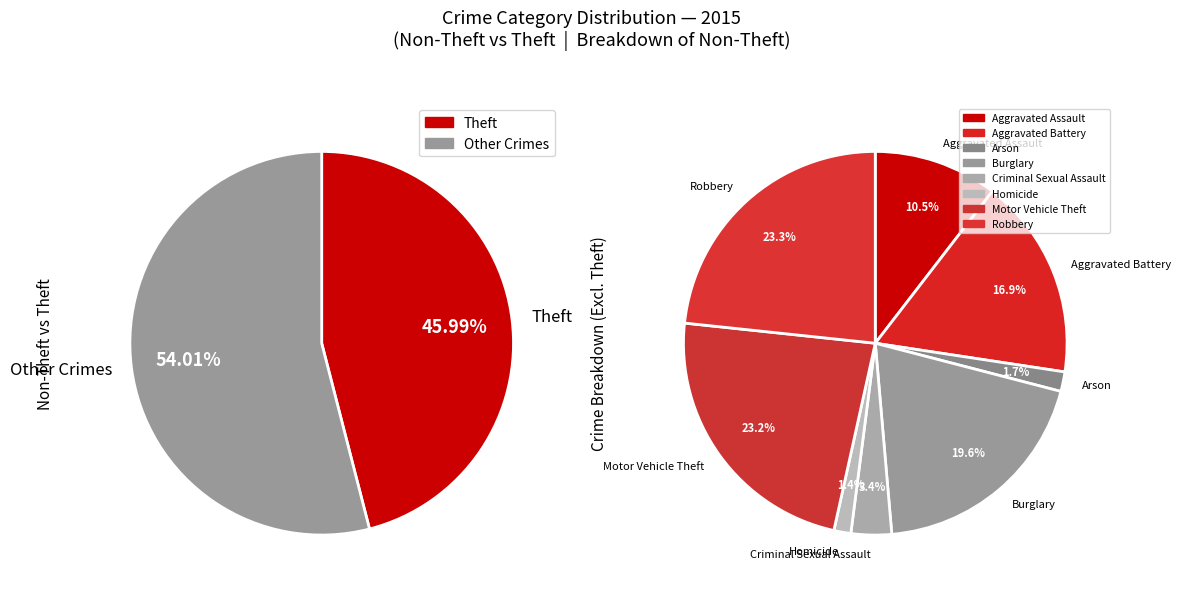

What portion of the pie excludes Robbery?

87.4%